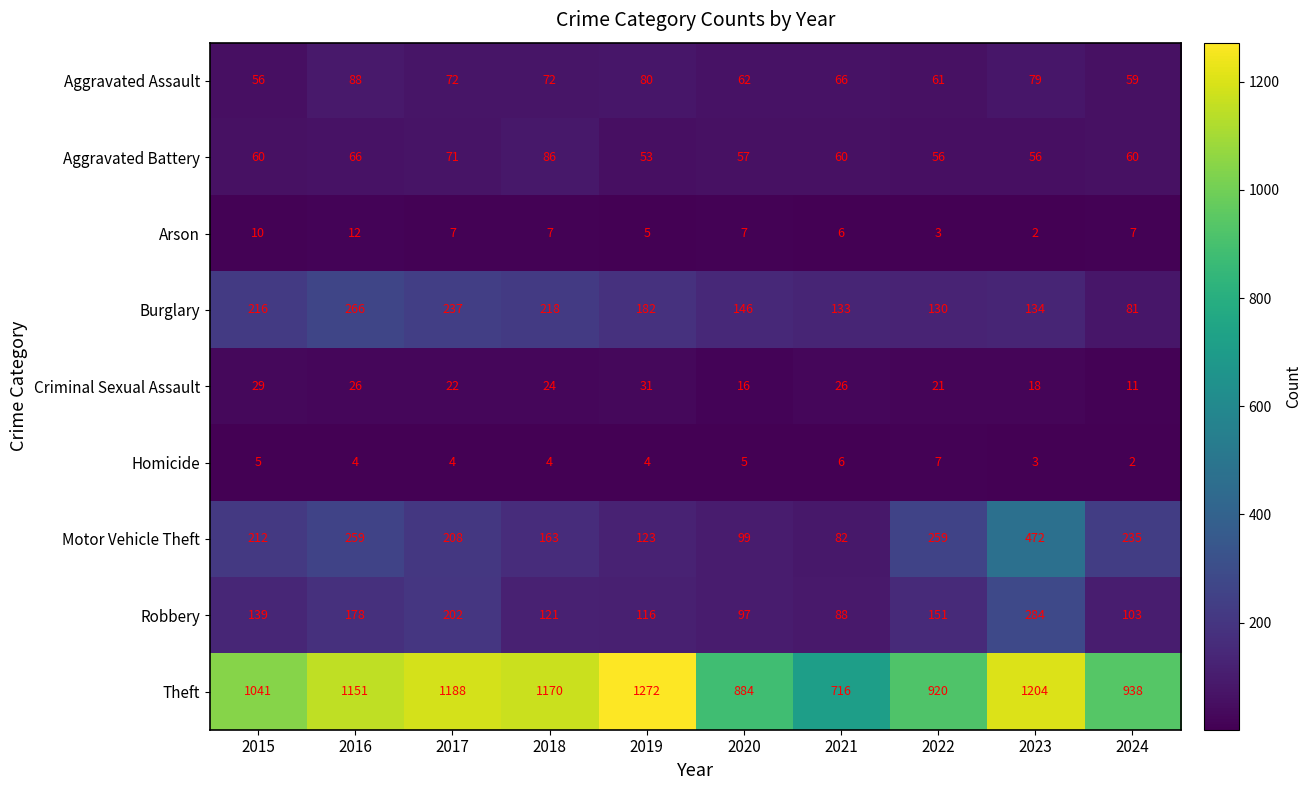

At which category is the sum across all series the highest?

2023